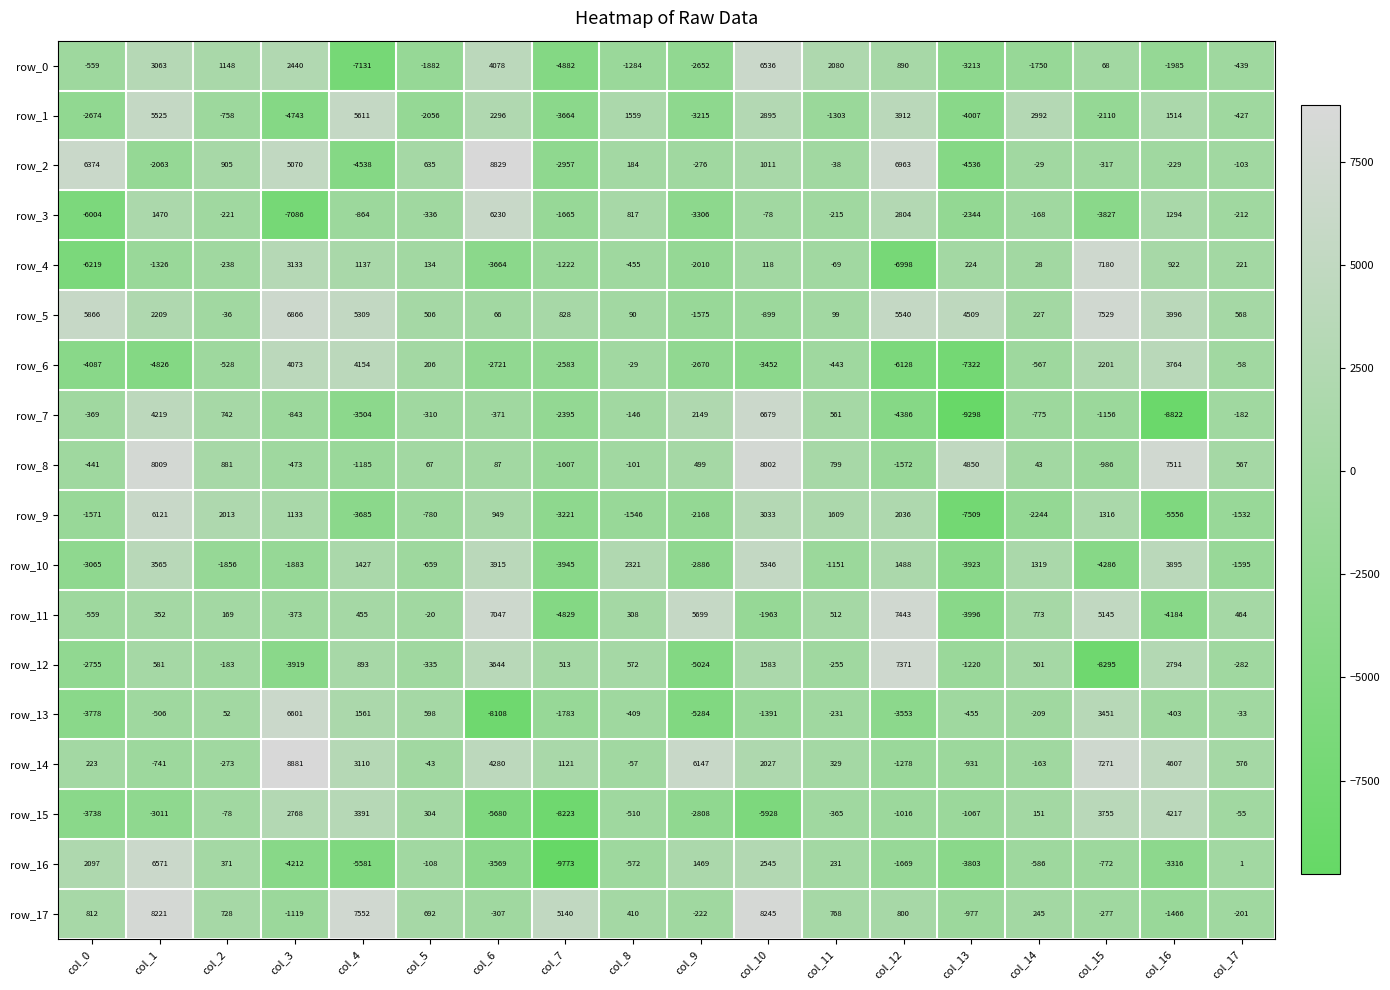

What is the average value of the row_13 series?

-771